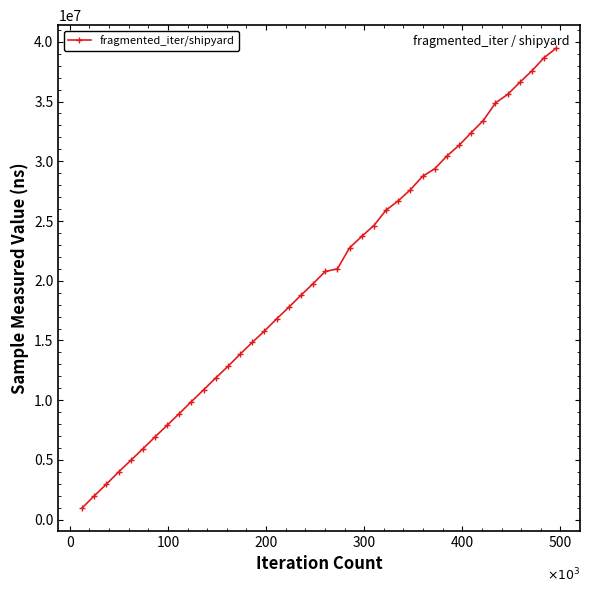

What is the sum of all values?

809050000